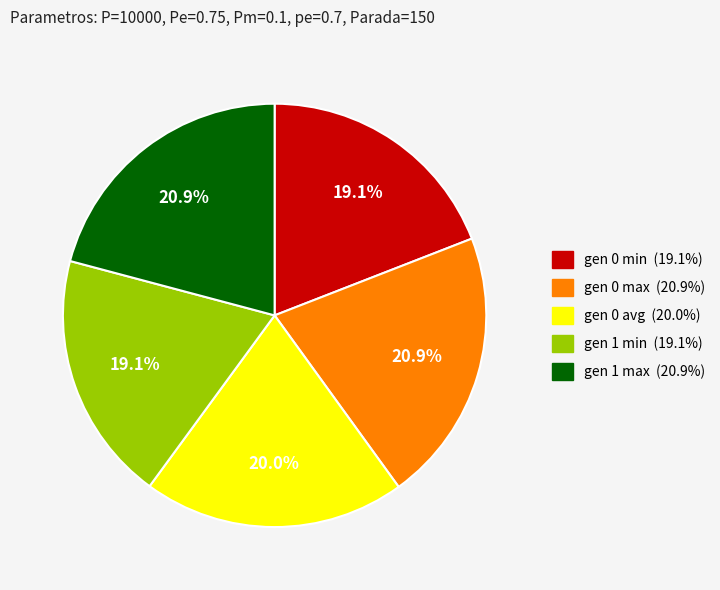

Is it true that gen 1 max is 21% of the pie?

True